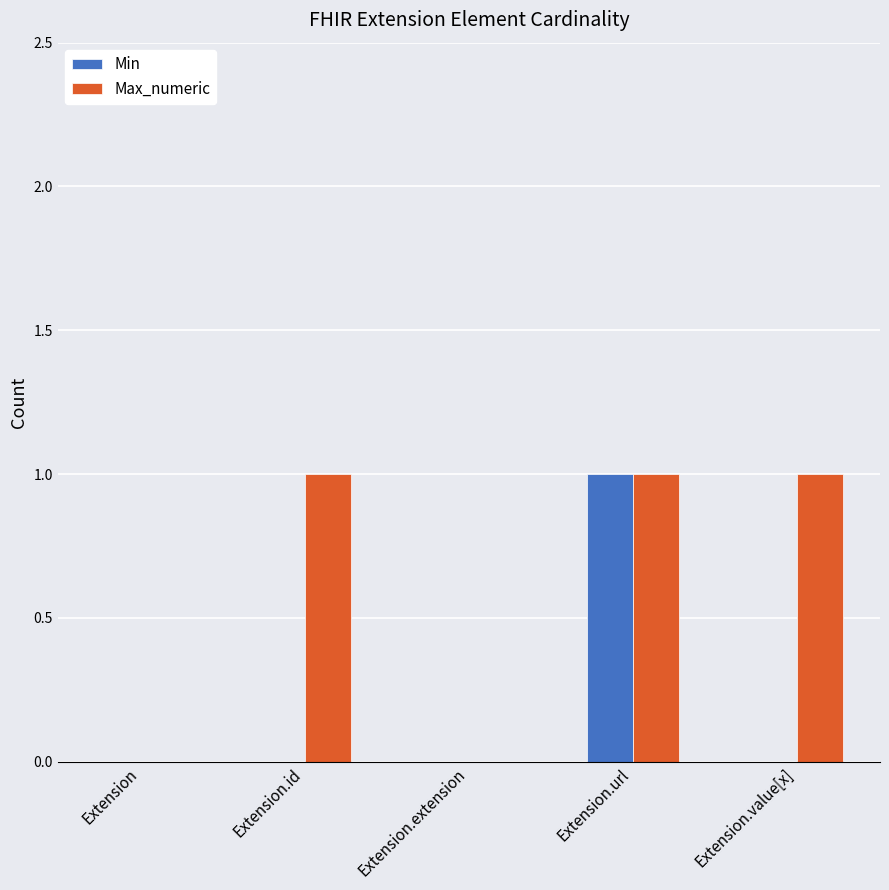

Reading right to left, what are all the values shown in this chart?

Min: Extension.value[x]=0	Extension.url=1	Extension.extension=0	Extension.id=0	Extension=0
Max_numeric: Extension.value[x]=1	Extension.url=1	Extension.extension=0	Extension.id=1	Extension=0